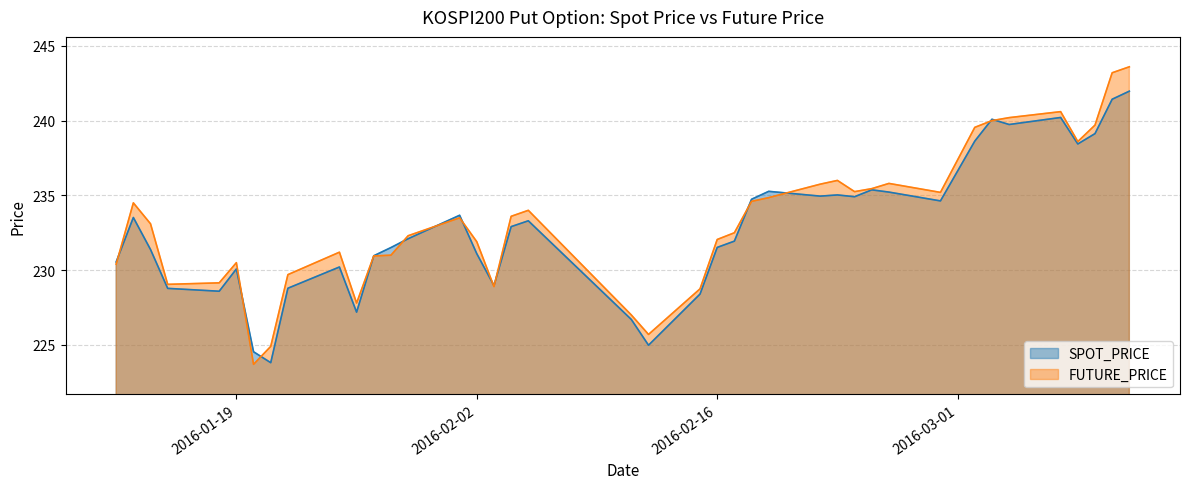

What is the sum of all SPOT_PRICE values?

9315.3